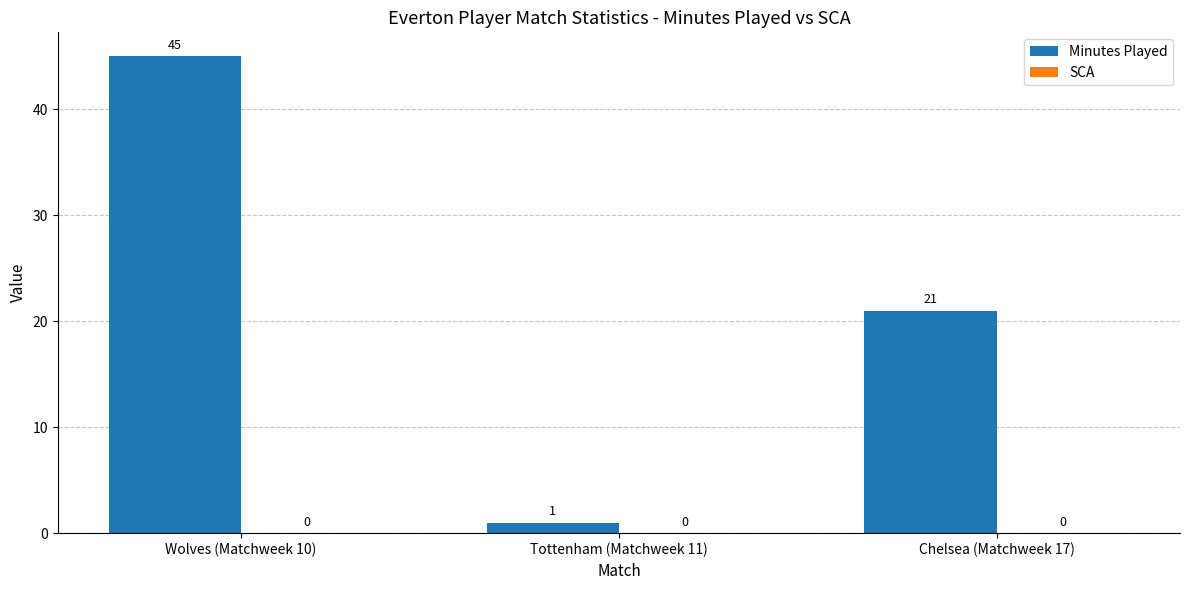

Which has a higher value, Chelsea (Matchweek 17) or Wolves (Matchweek 10)?

Wolves (Matchweek 10)